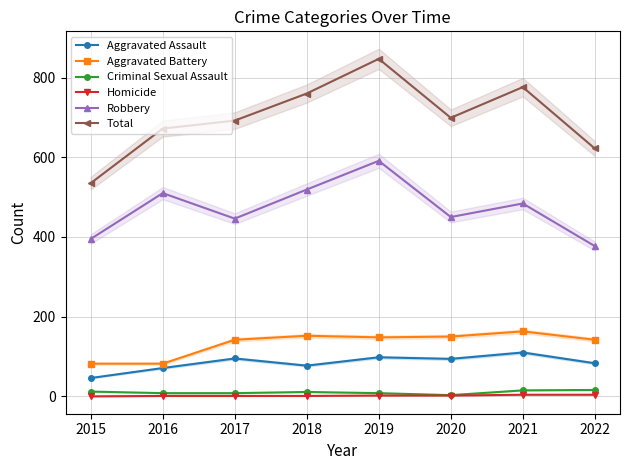

How many data points in Aggravated Assault are above 94?

3